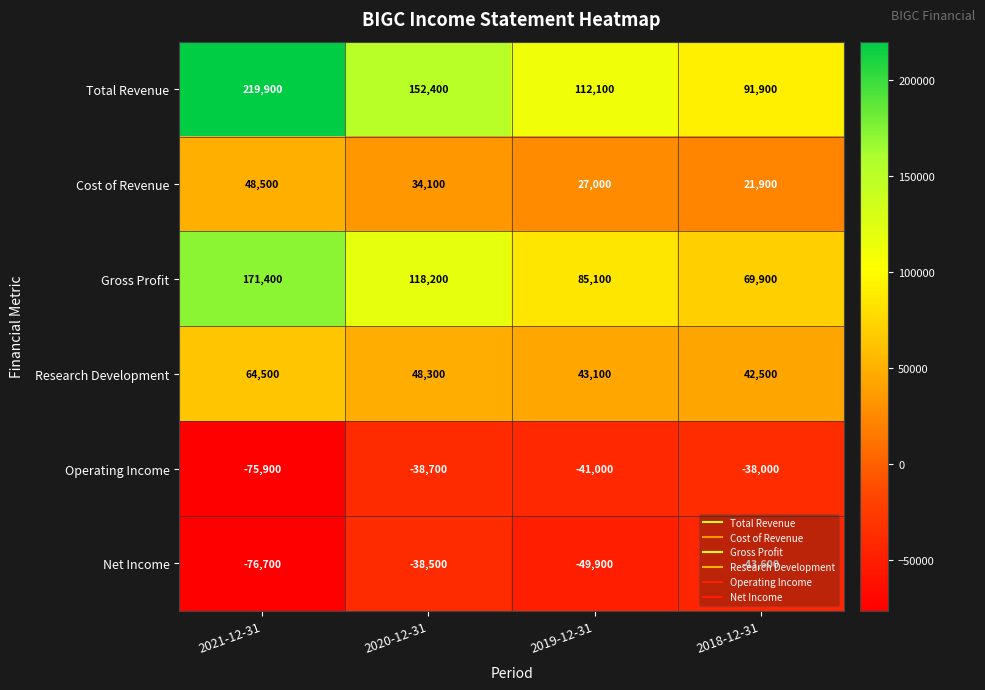

What is the minimum value shown in the chart?

-76700